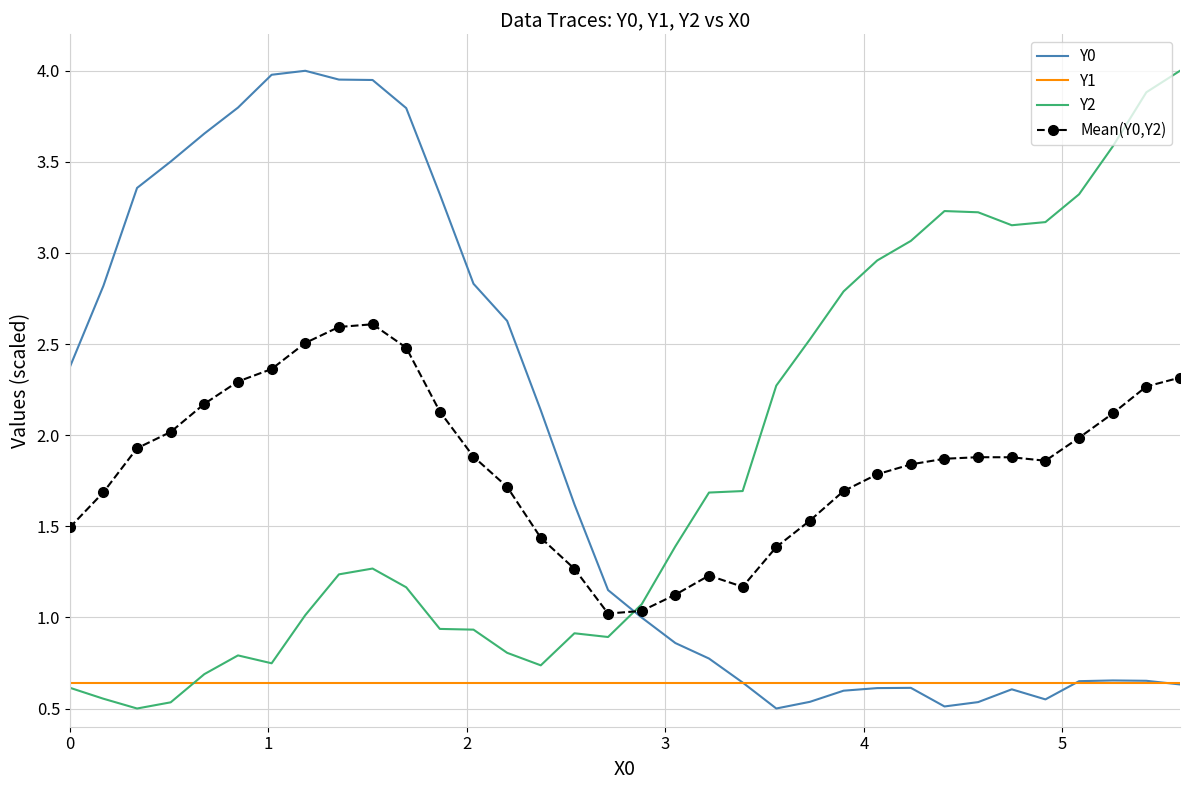

After their last crossing, which series has the higher values: Y0 or Y2?

Y2